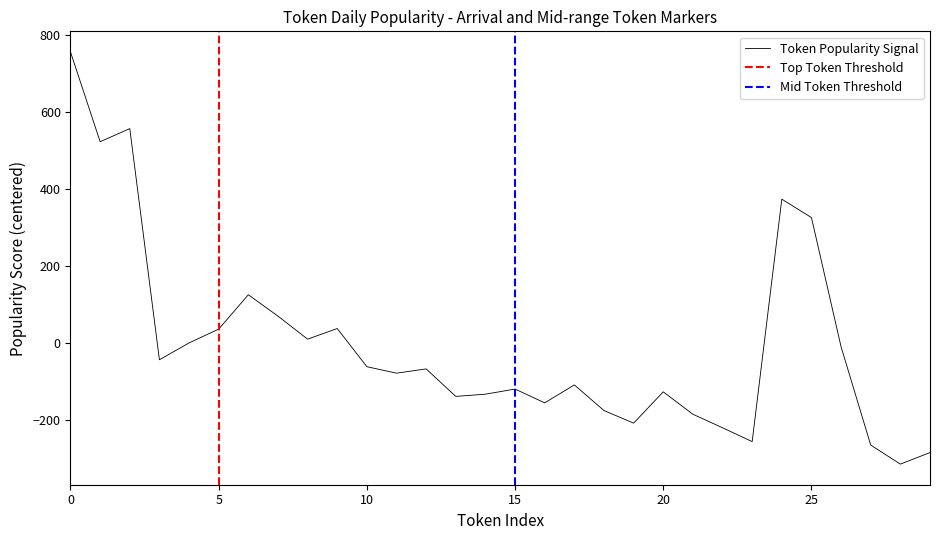

True or false: ethereum and blockchain cross at least once.

False